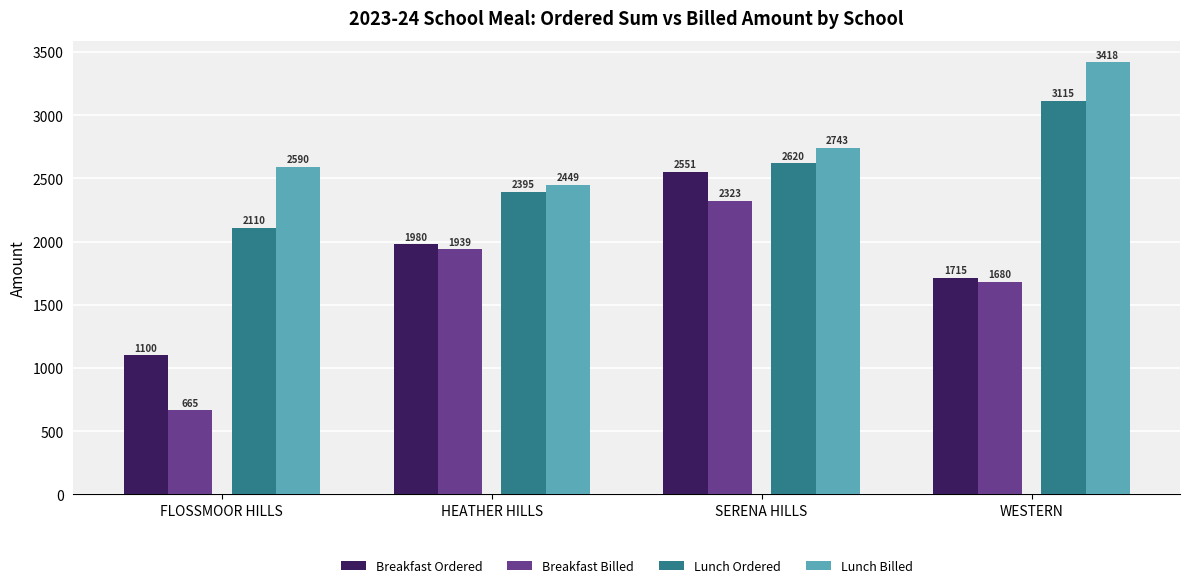

At which category is the sum across all series the highest?

SERENA HILLS